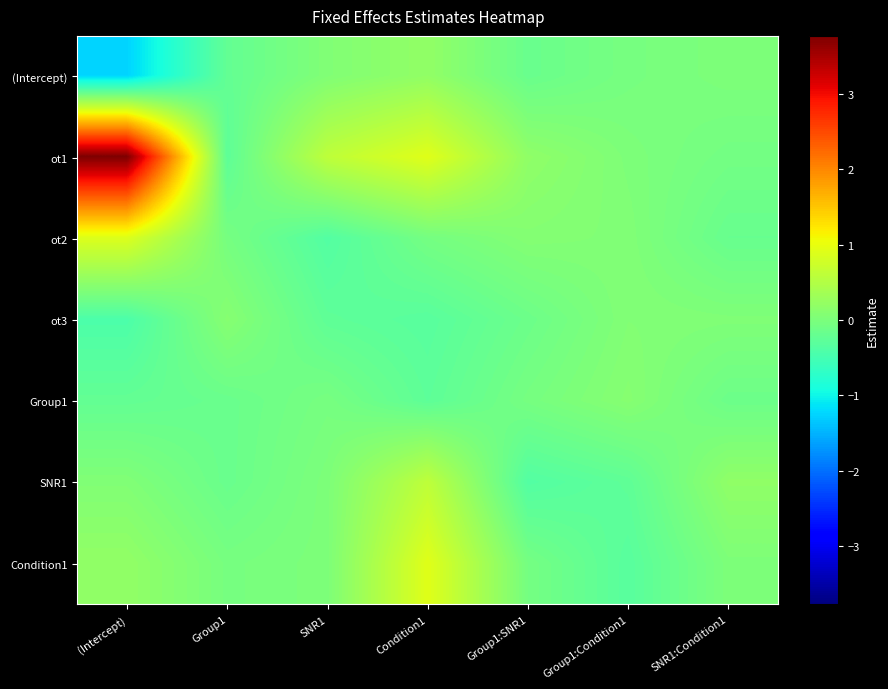

Reading left to right, extract all data points from this chart.

(Intercept): (Intercept)=-1.2	Group1=-0.2	SNR1=0.1	Condition1=0.2	Group1:SNR1=-0.2	Group1:Condition1=-0.0	SNR1:Condition1=0.0
ot1: (Intercept)=3.8	Group1=-0.3	SNR1=0.6	Condition1=0.9	Group1:SNR1=0.2	Group1:Condition1=0.0	SNR1:Condition1=-0.1
ot2: (Intercept)=0.9	Group1=-0.0	SNR1=-0.4	Condition1=-0.1	Group1:SNR1=0.1	Group1:Condition1=0.0	SNR1:Condition1=-0.2
ot3: (Intercept)=-0.4	Group1=0.1	SNR1=-0.3	Condition1=-0.3	Group1:SNR1=-0.1	Group1:Condition1=0.1	SNR1:Condition1=0.0
Group1: (Intercept)=-0.2	Group1=-0.2	SNR1=-0.0	Condition1=-0.3	Group1:SNR1=-0.0	Group1:Condition1=0.1	SNR1:Condition1=-0.1
SNR1: (Intercept)=0.1	Group1=-0.2	SNR1=0.0	Condition1=0.6	Group1:SNR1=-0.4	Group1:Condition1=-0.3	SNR1:Condition1=0.2
Condition1: (Intercept)=0.2	Group1=-0.0	SNR1=0.0	Condition1=0.9	Group1:SNR1=-0.1	Group1:Condition1=-0.3	SNR1:Condition1=0.0